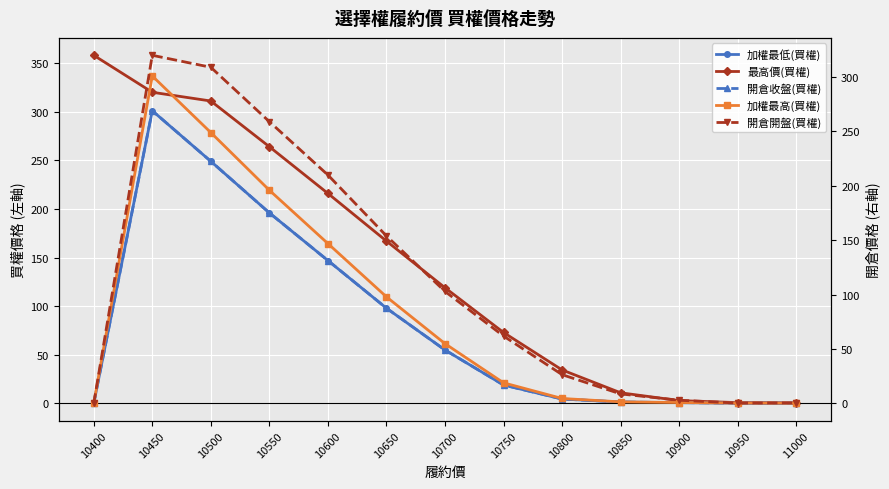

What is the difference between the 加權最低(買權) values at 10500 and 10600?

102.0